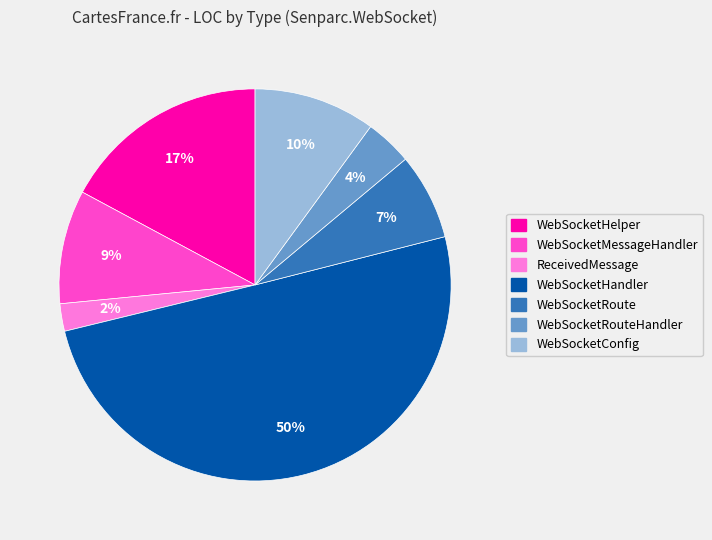

To the nearest percent, what is the difference between the largest and smallest slice percentages?

48%